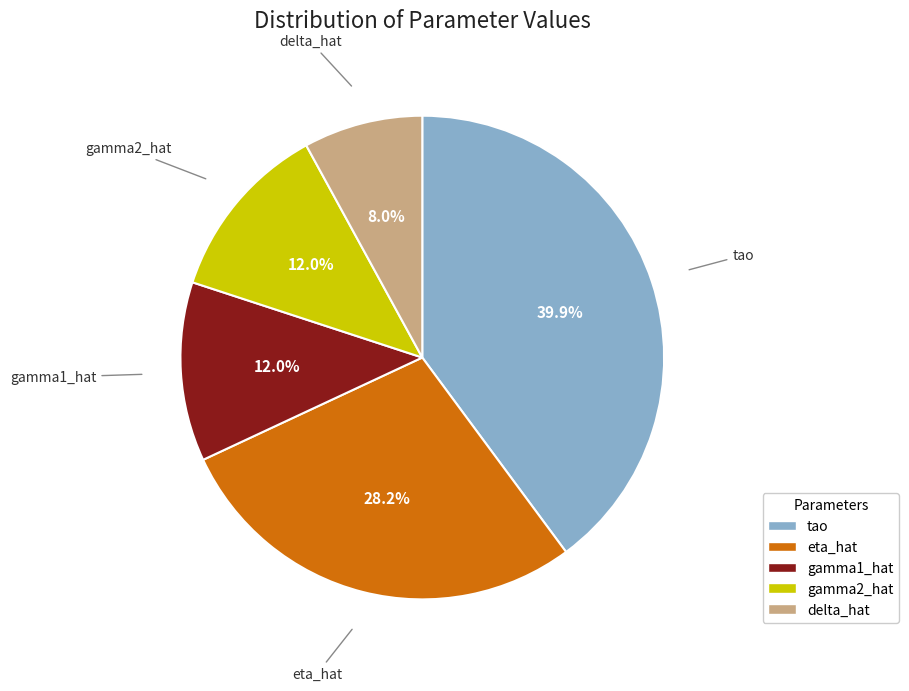

Which slice is the smallest?

delta_hat